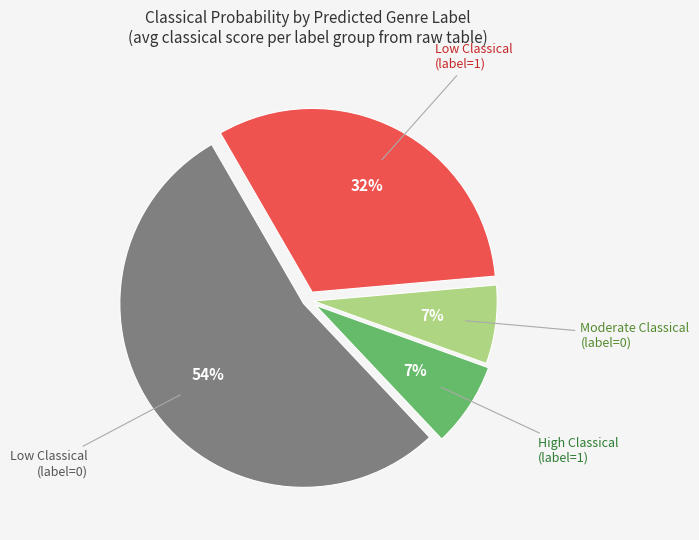

Is there a majority slice in this chart?

Yes